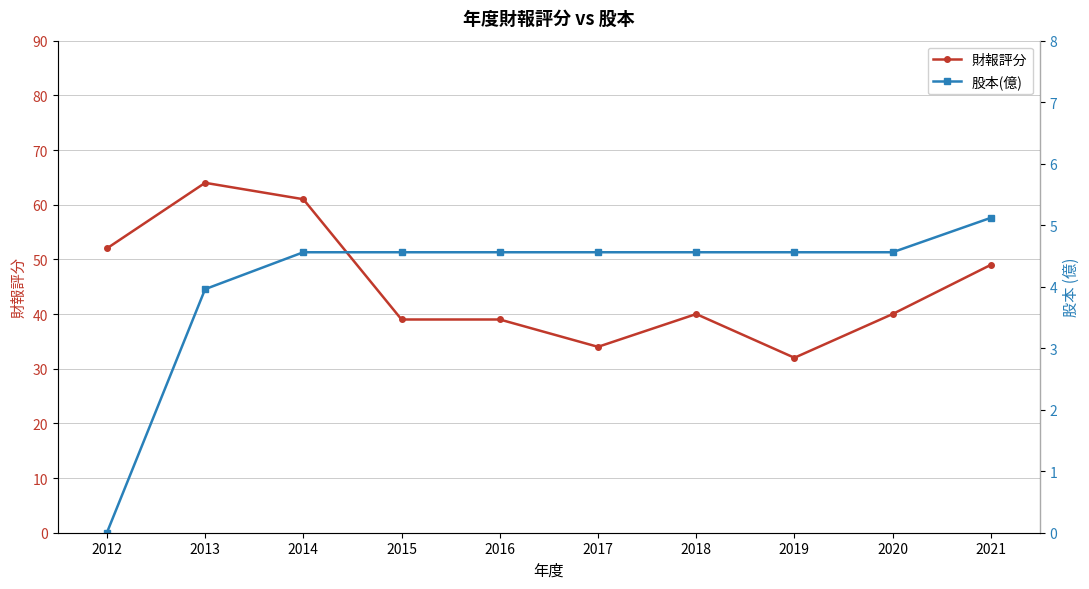

What is the sum of the 財報評分 values at 2013 and 2015?

103